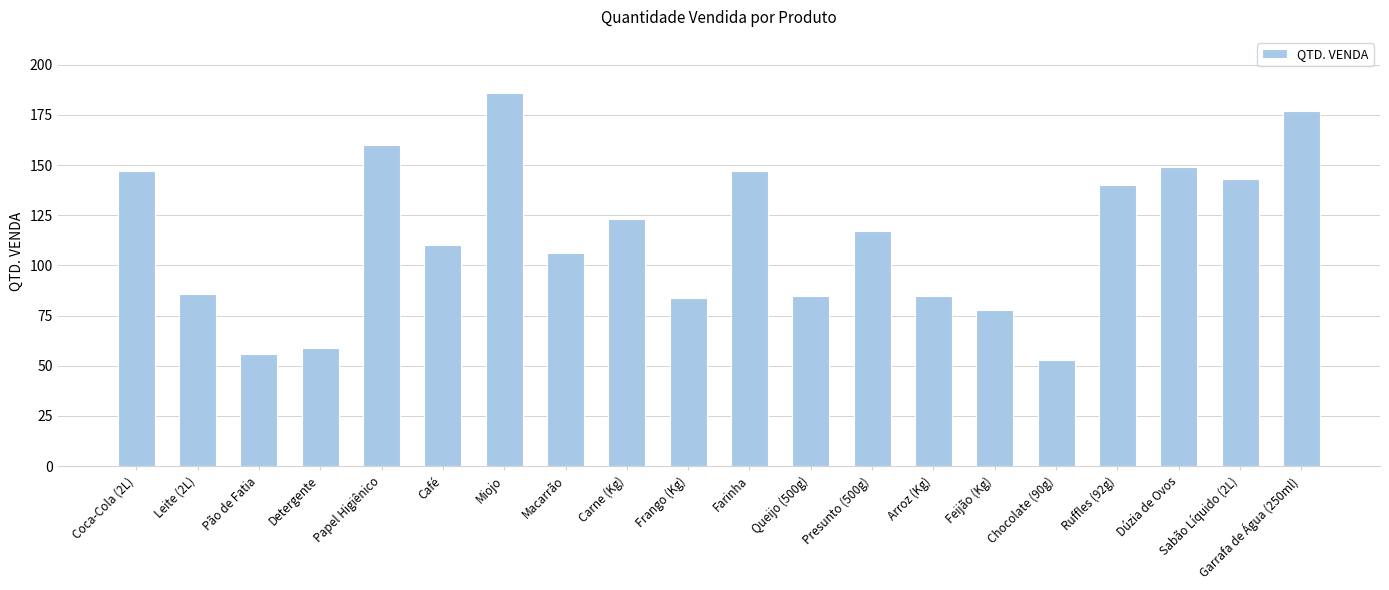

Is it true that the value at Farinha is 147?

True